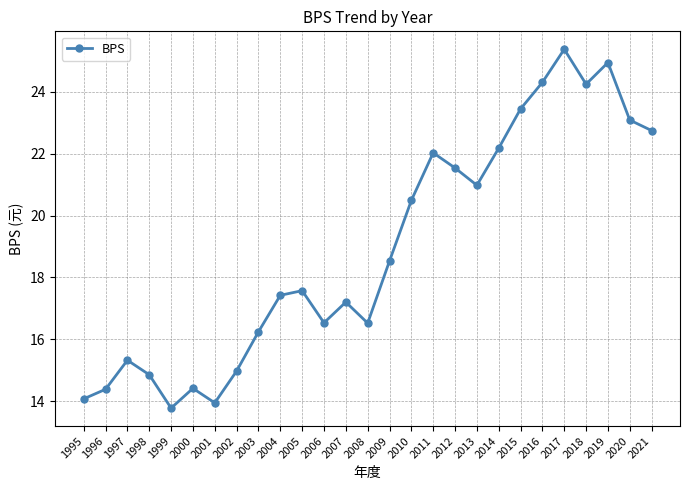

Is it true that the value at 2005 is 17.6?

True